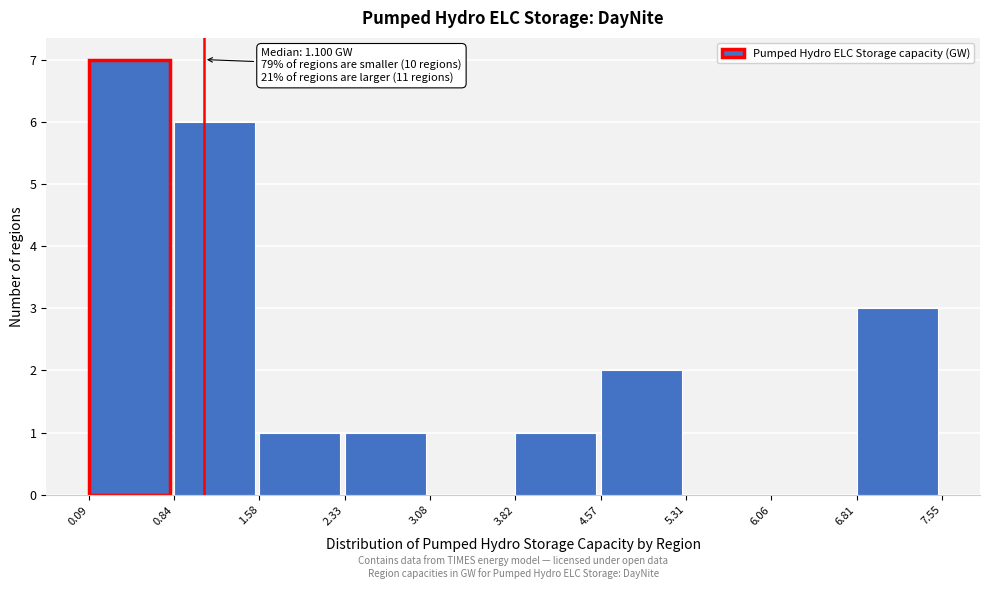

Which range on the x-axis has the tallest bar?

0.09 to 0.84